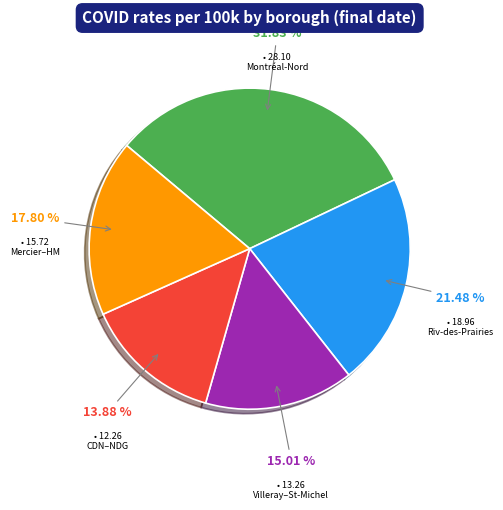

Is there a majority slice in this chart?

No